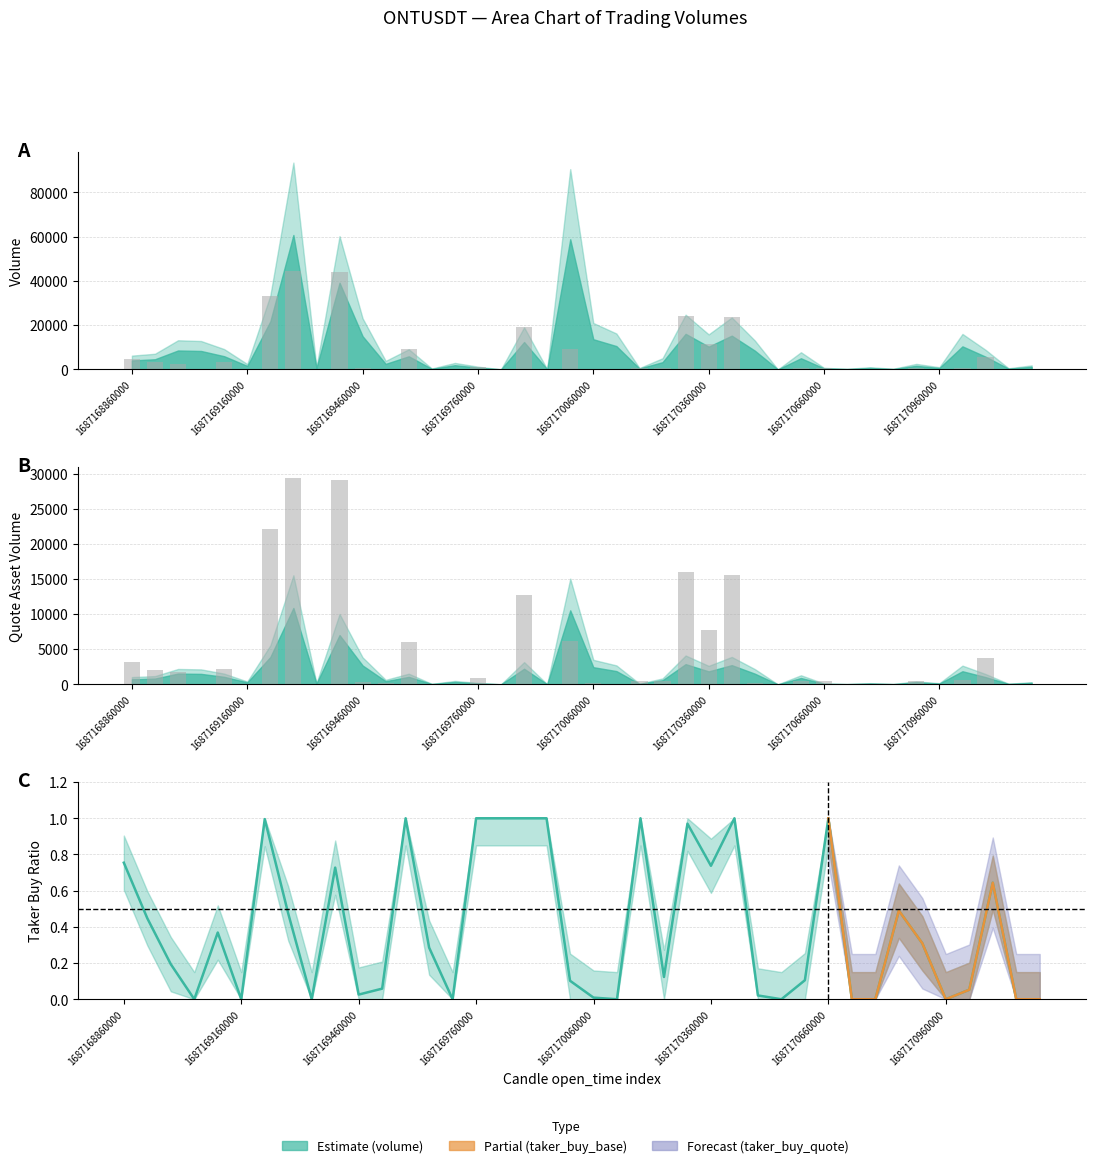

How many categories are shown in the chart?

40